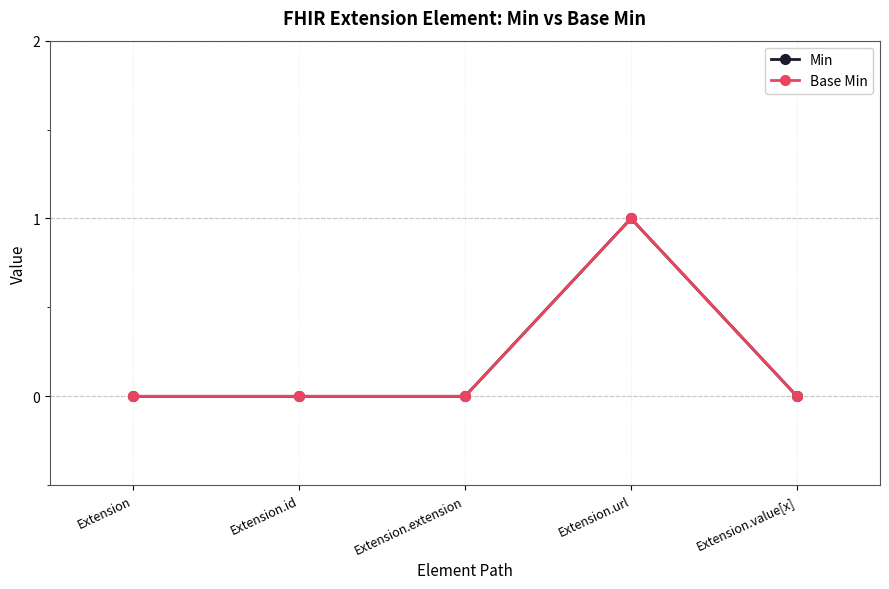

Does the chart have visible grid lines?

Yes